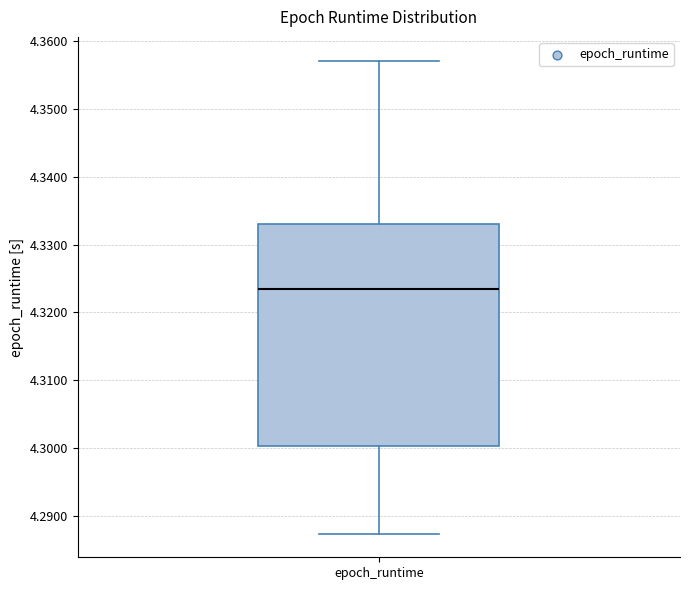

Transcribe this box plot: give where the median line is, the range the box spans, and where the two whiskers end, as read against the y-axis. The values are not printed on the chart, so give them approximately, as read against the axis.

median 4.324, box 4.300 to 4.333, whiskers 4.287 to 4.357